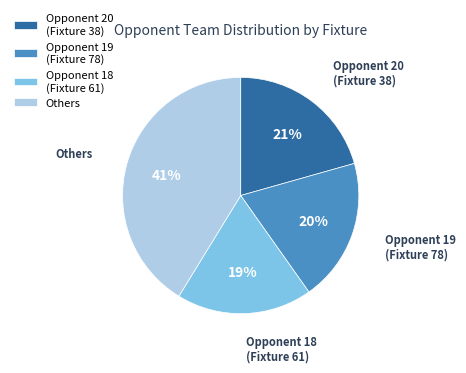

Does any single category account for the majority?

No